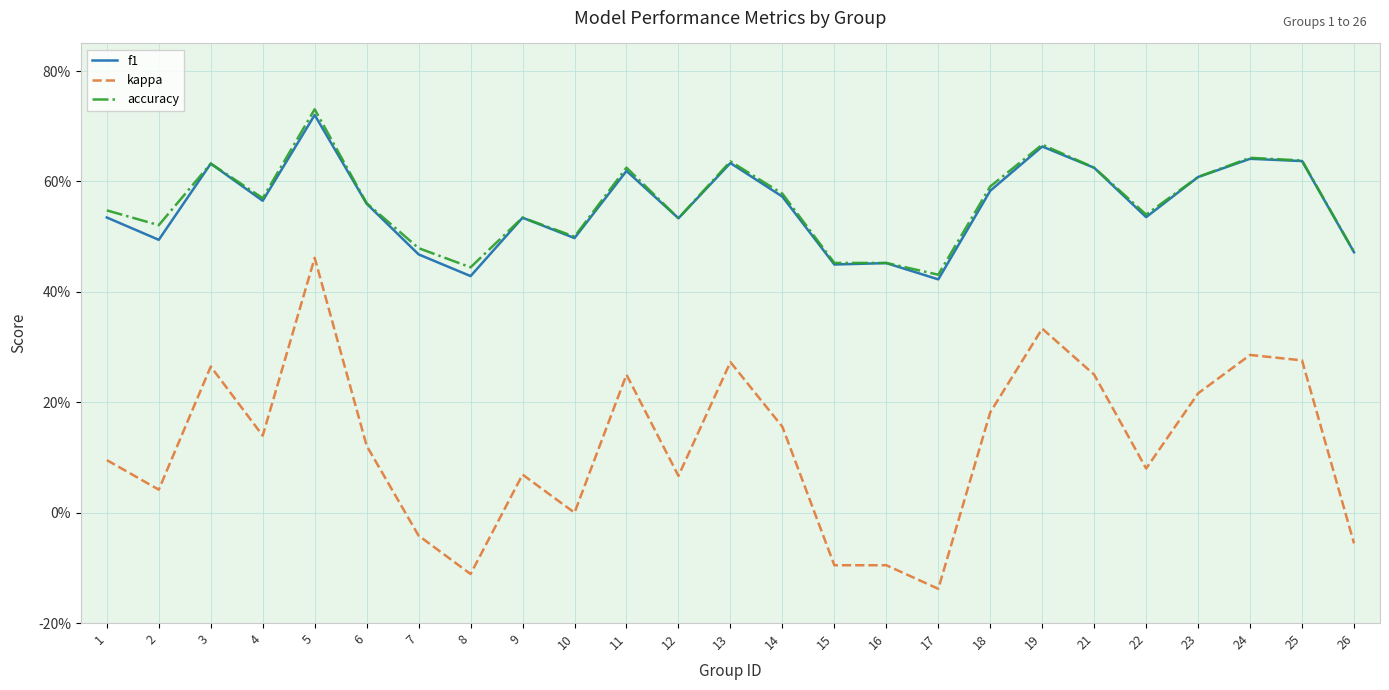

What are all the series names shown in the legend?

f1, kappa, accuracy